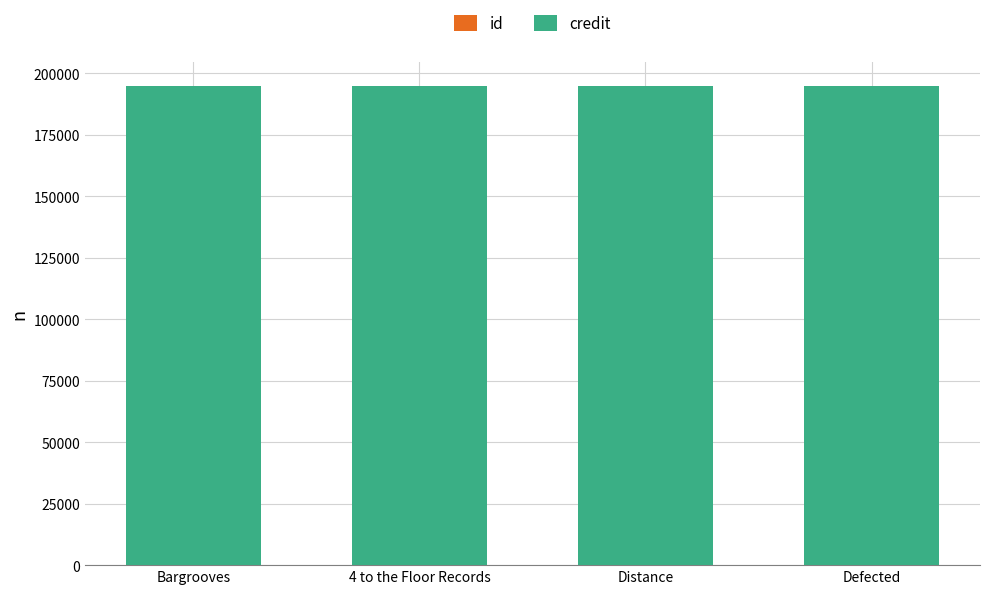

What position from the left is Distance?

3